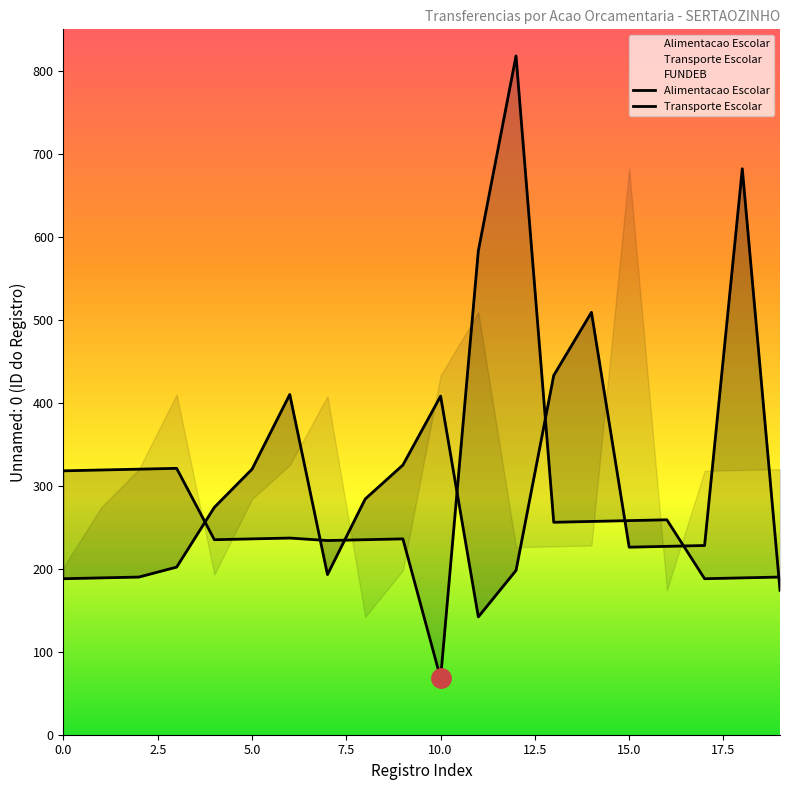

What is the minimum value shown in the chart?

68